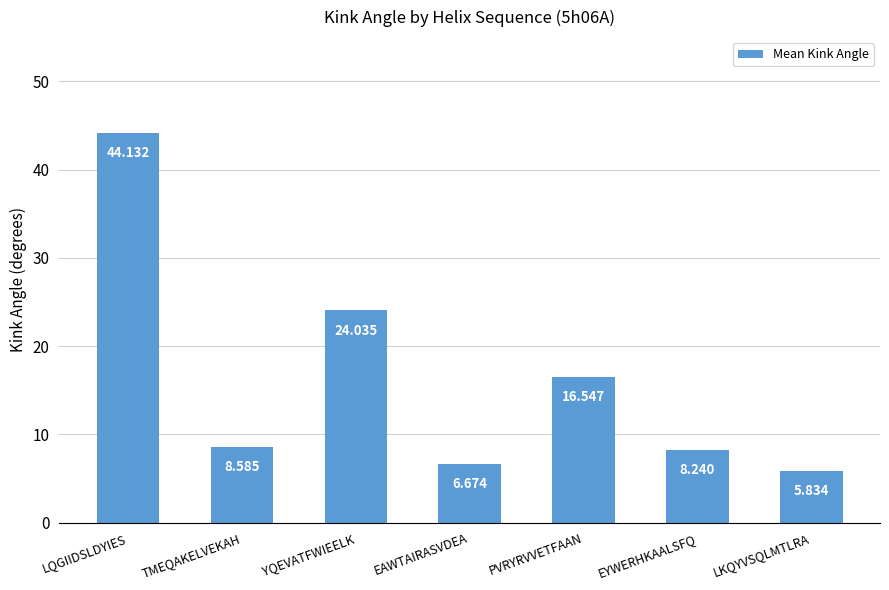

Are the bars horizontal?

No